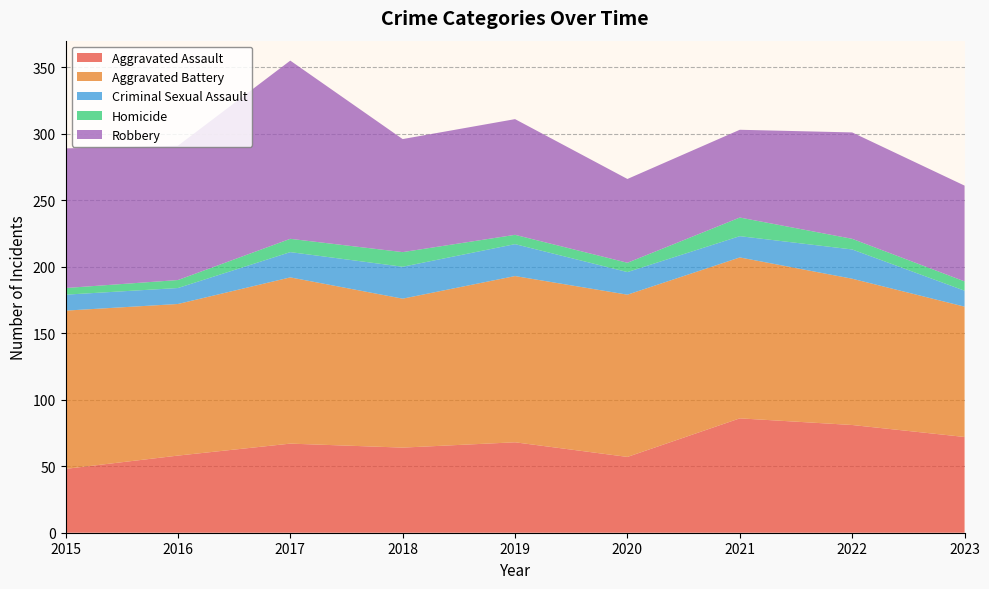

Reading left to right, extract all data points from this chart.

Aggravated Assault: 2015=48	2016=58	2017=67	2018=64	2019=68	2020=57	2021=86	2022=81	2023=72
Aggravated Battery: 2015=119	2016=114	2017=125	2018=112	2019=125	2020=122	2021=121	2022=110	2023=98
Criminal Sexual Assault: 2015=12	2016=12	2017=19	2018=24	2019=24	2020=17	2021=16	2022=22	2023=12
Homicide: 2015=5	2016=6	2017=10	2018=11	2019=7	2020=7	2021=14	2022=8	2023=7
Robbery: 2015=105	2016=101	2017=134	2018=85	2019=87	2020=63	2021=66	2022=80	2023=72